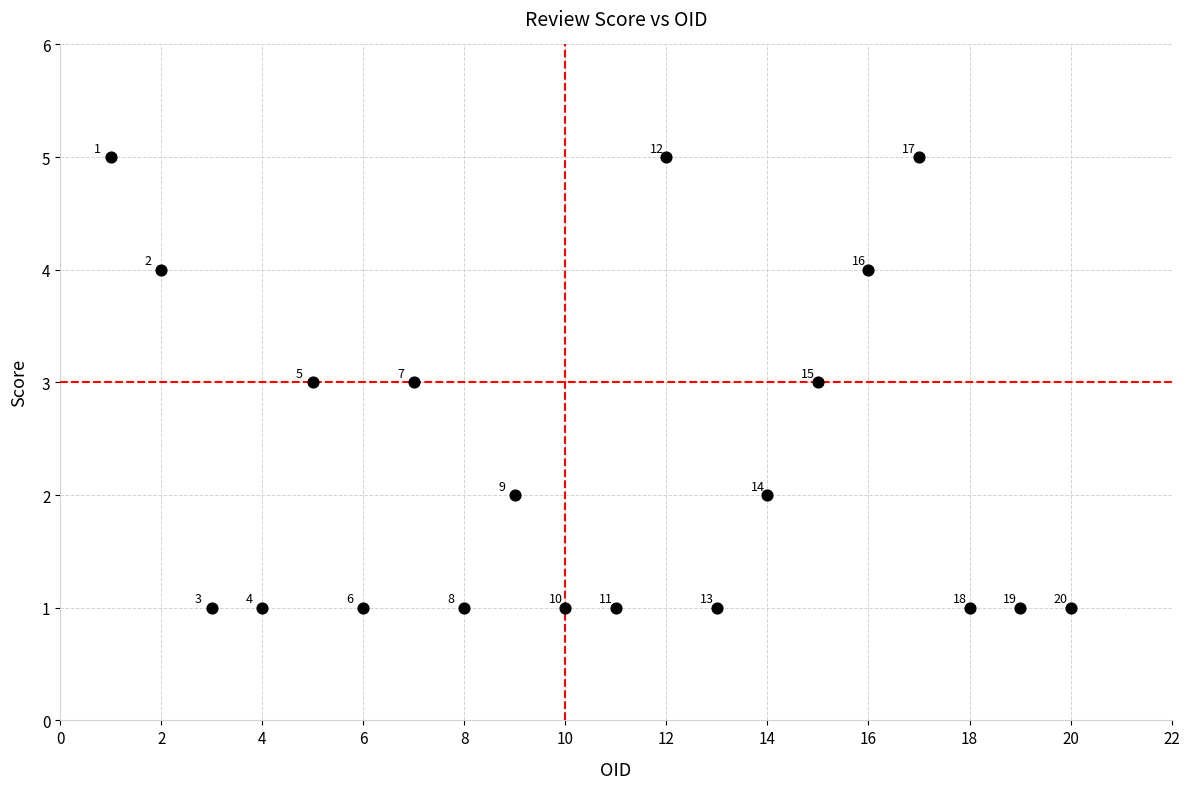

What is the range of X values (max minus min)?

19